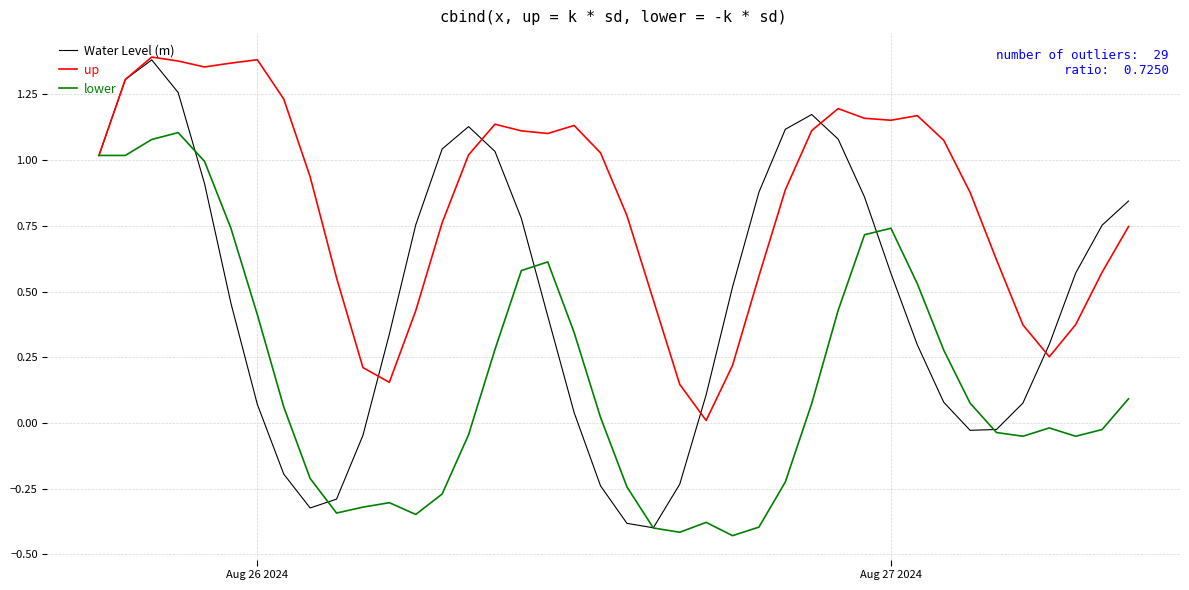

What is the difference between the maximum and minimum values in the Water Level (m) series?

1.8